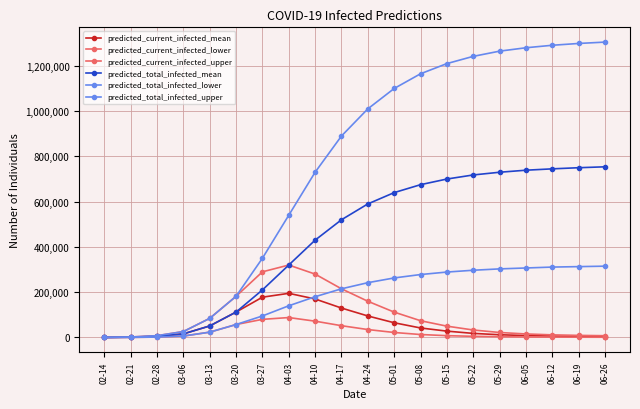

What is the sum of the predicted_total_infected_lower values at 04-10 and 04-17?

395000